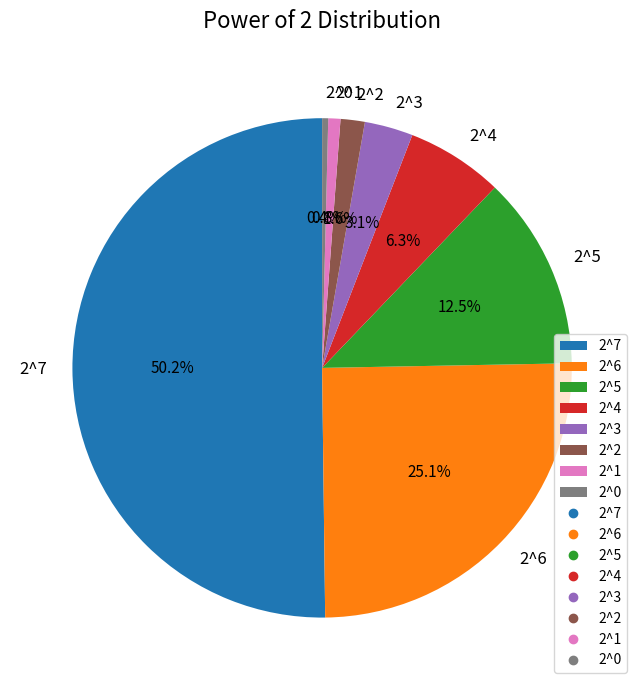

What is the largest slice in the pie chart?

2^7